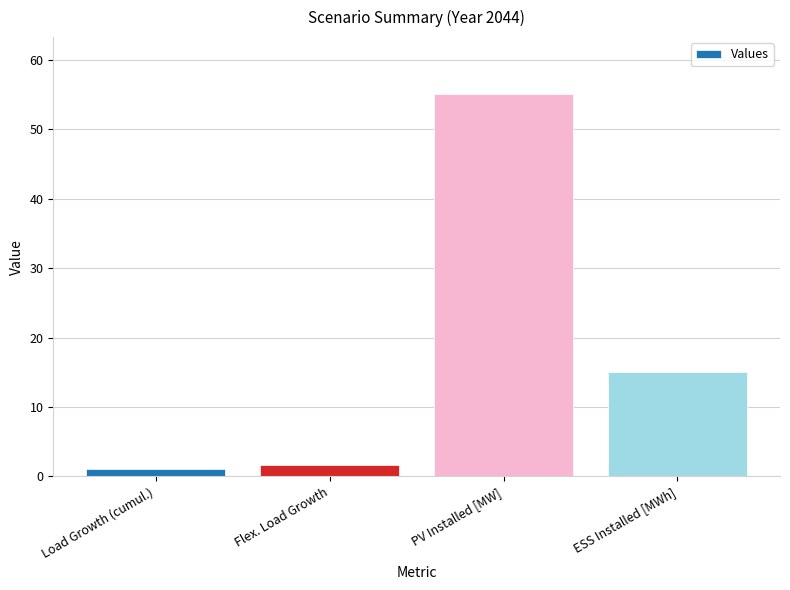

At which category does the chart reach its minimum across all series?

Load Growth (cumul.)